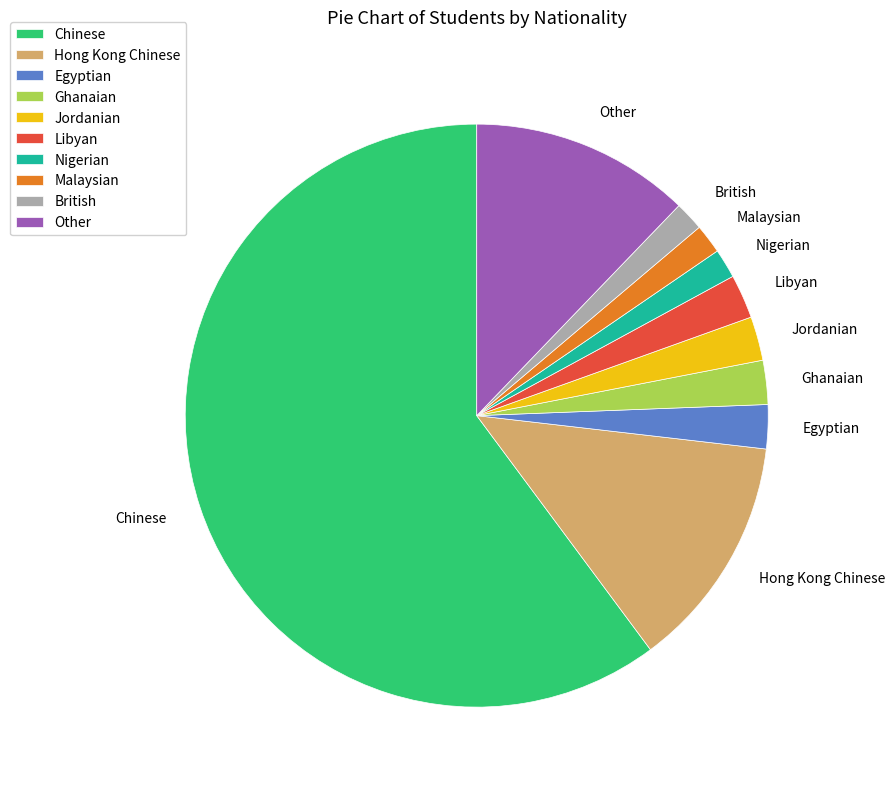

Between Nigerian and Jordanian, which is larger?

Jordanian